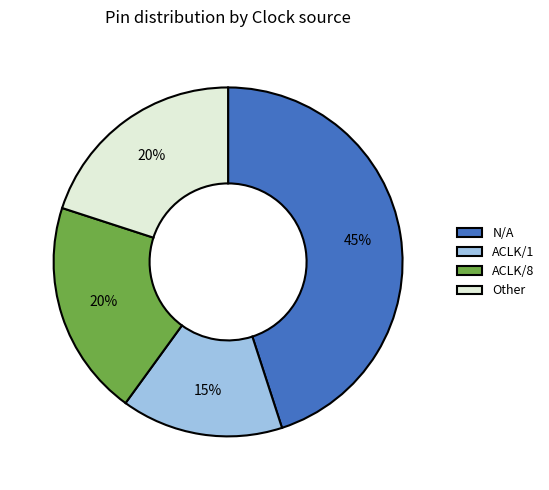

How many segments does this pie chart have?

4